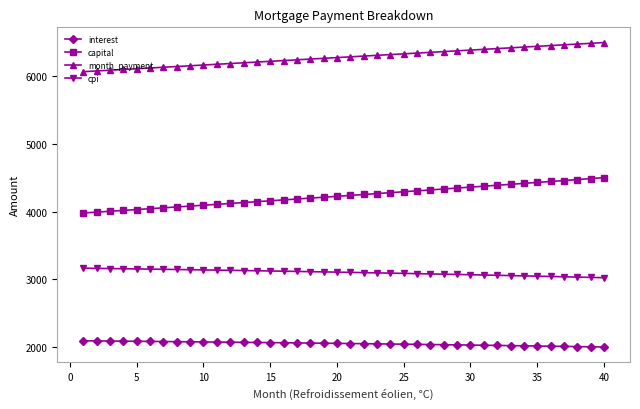

Which series has the largest range (max minus min)?

capital